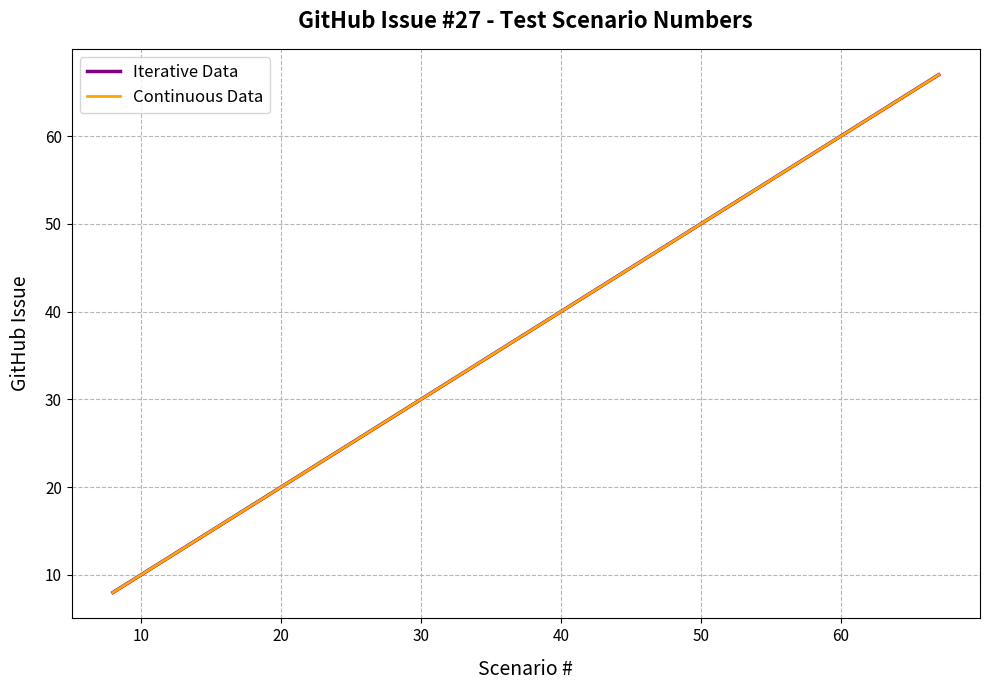

At how many categories does at least one series exceed 14?

4